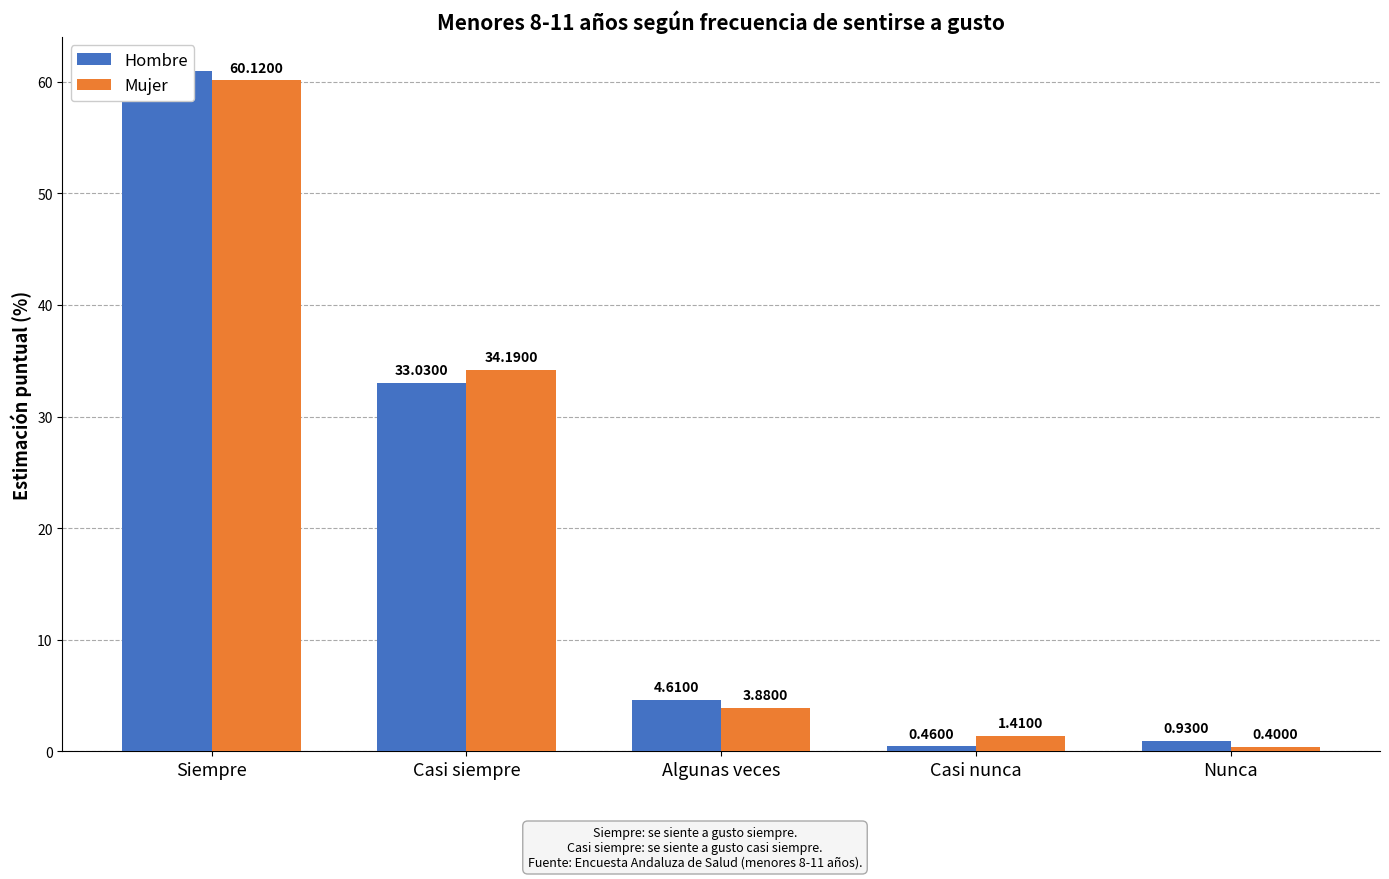

What is the difference between the second highest and second lowest values in the Hombre series?

32.1